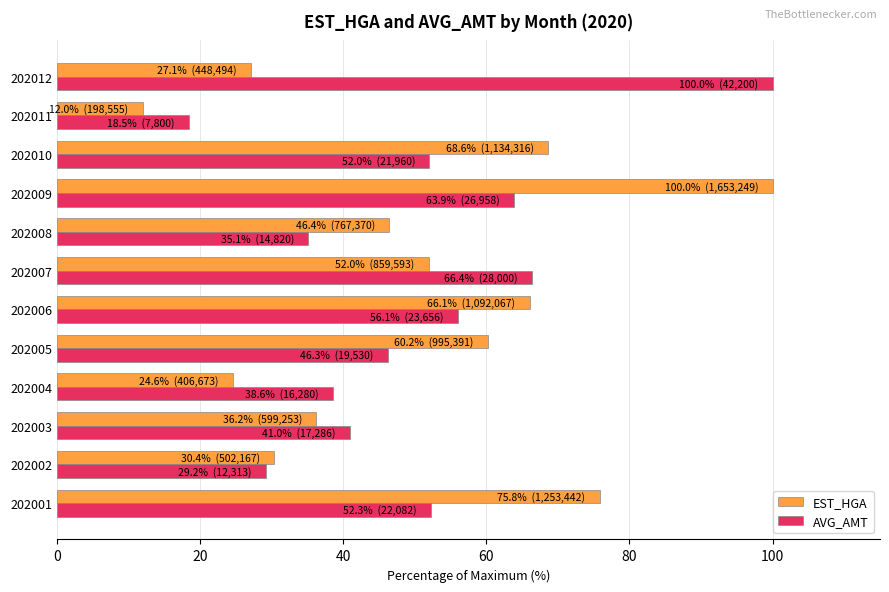

Is the value of EST_HGA at 202002 greater than the value of AVG_AMT at 202007?

No